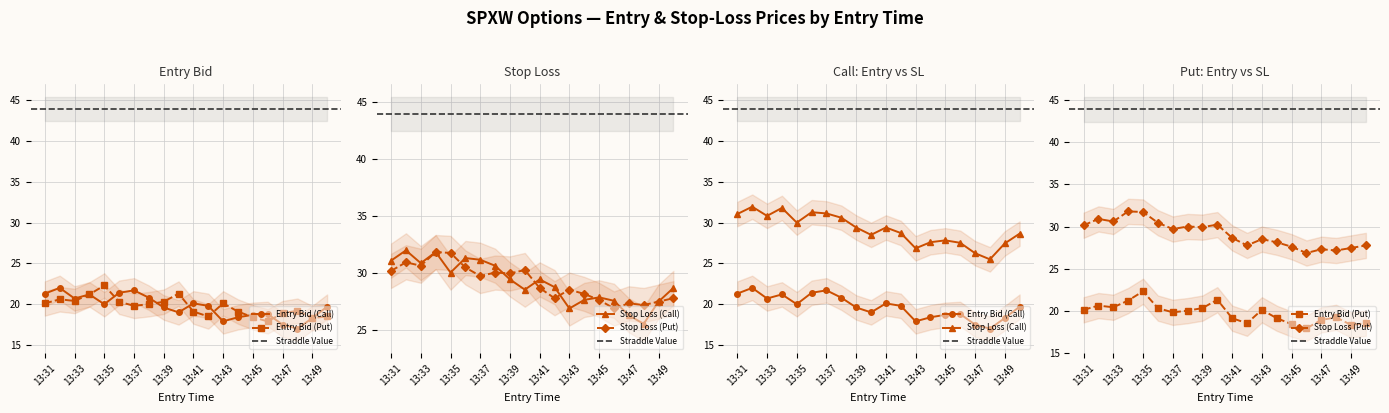

How many values in the entry_bid_P series exceed 20?

9